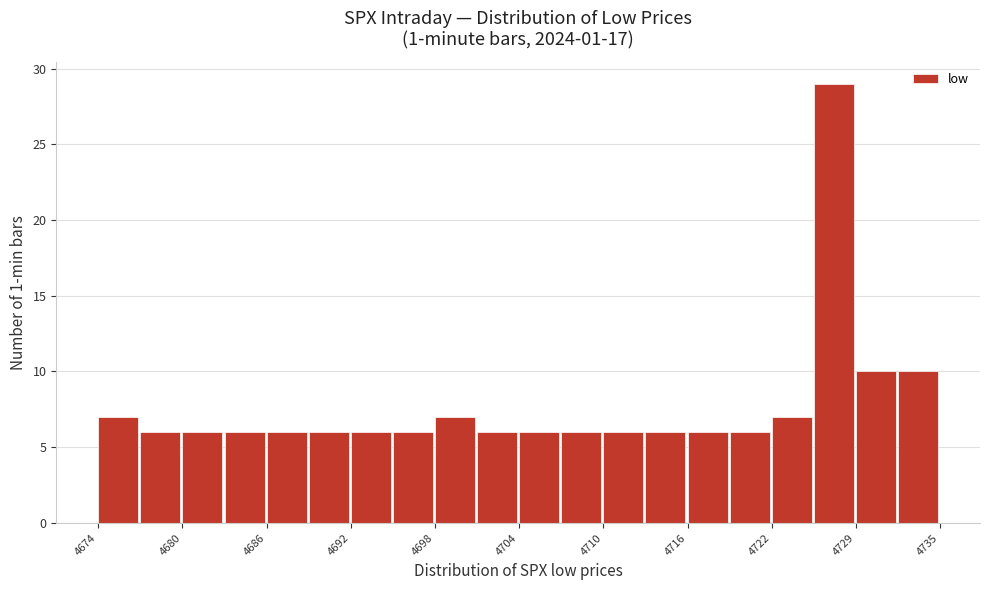

Around what value on the x-axis is the tallest bar? Give the approximate position of its centre, as read against the axis.

4727